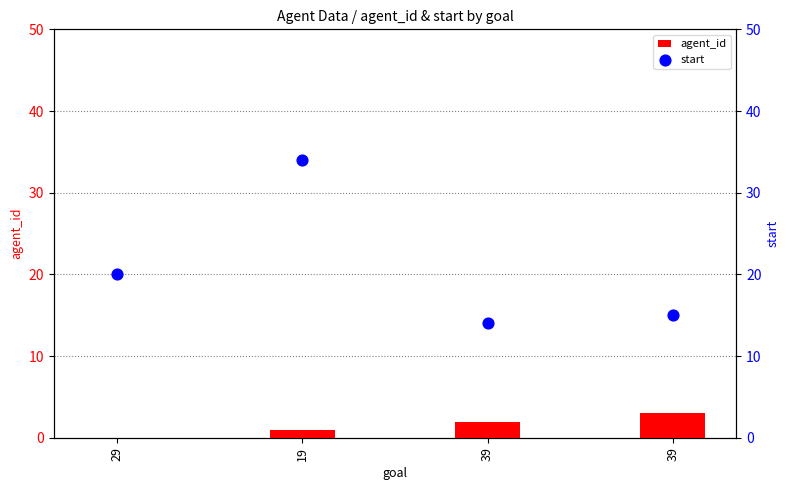

What are all the series names shown in the legend?

agent_id, start